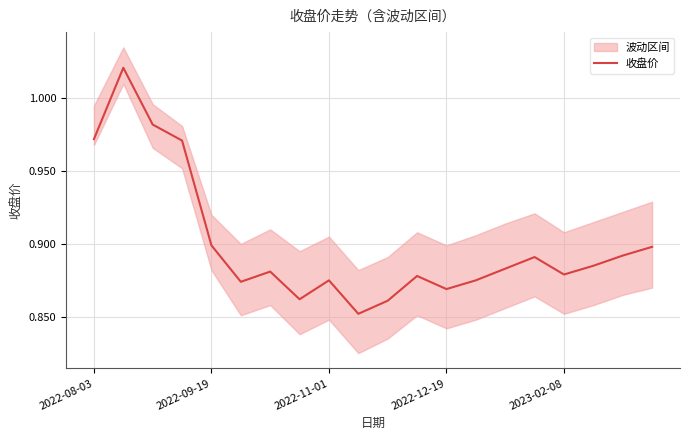

Is it true that the value at 2023-02-08 is 0.9?

True